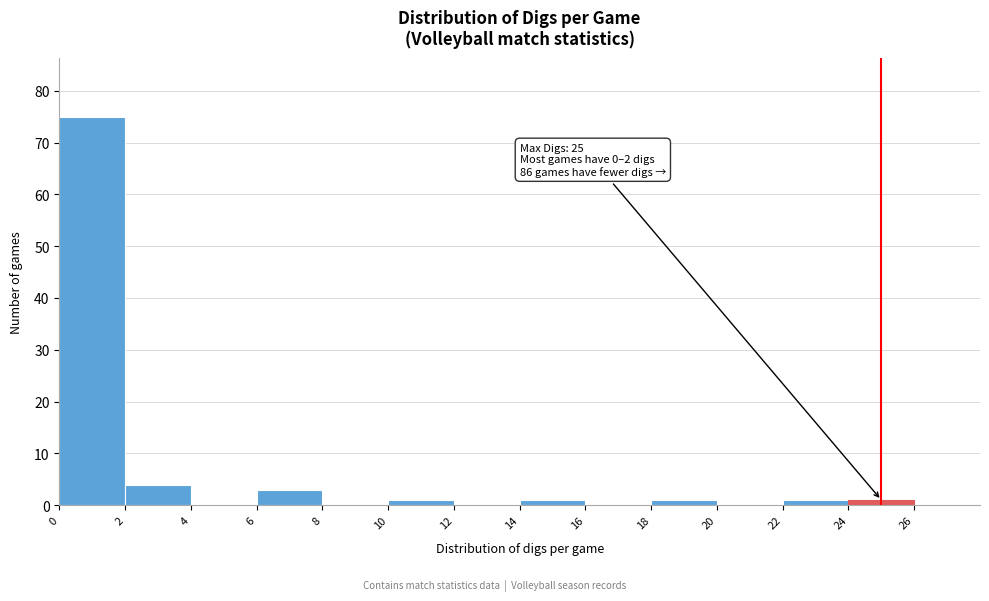

Which range on the x-axis has the tallest bar?

0 to 2